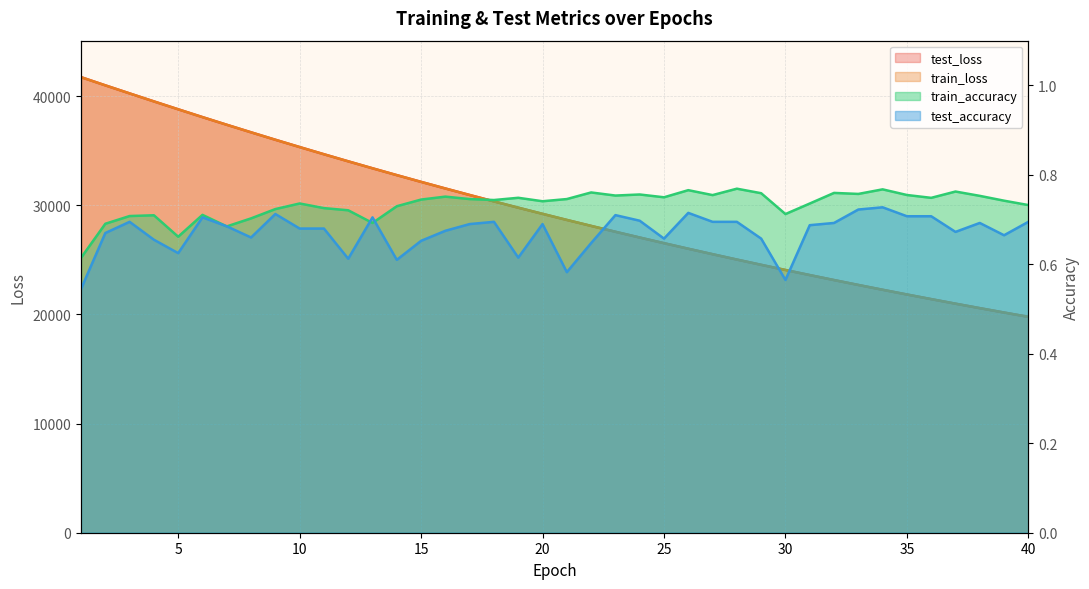

At which category is the sum across all series the highest?

1